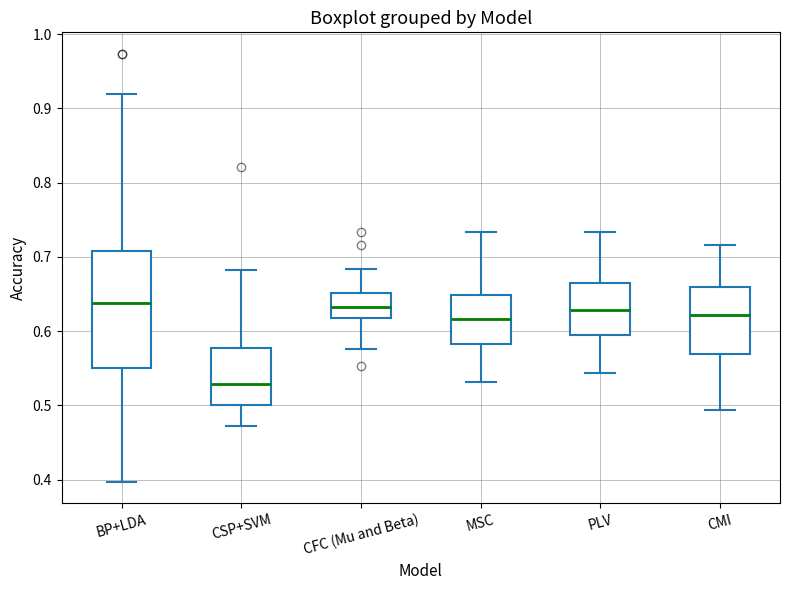

Comparing the boxes themselves (not the whiskers), which one is the tallest?

BP+LDA